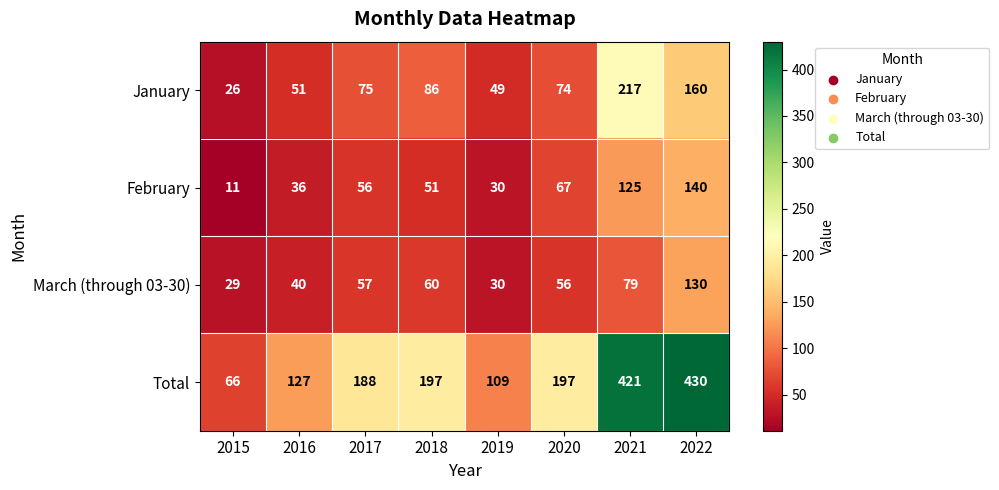

What is the approximate value of January at 2017, to the nearest 5?

75